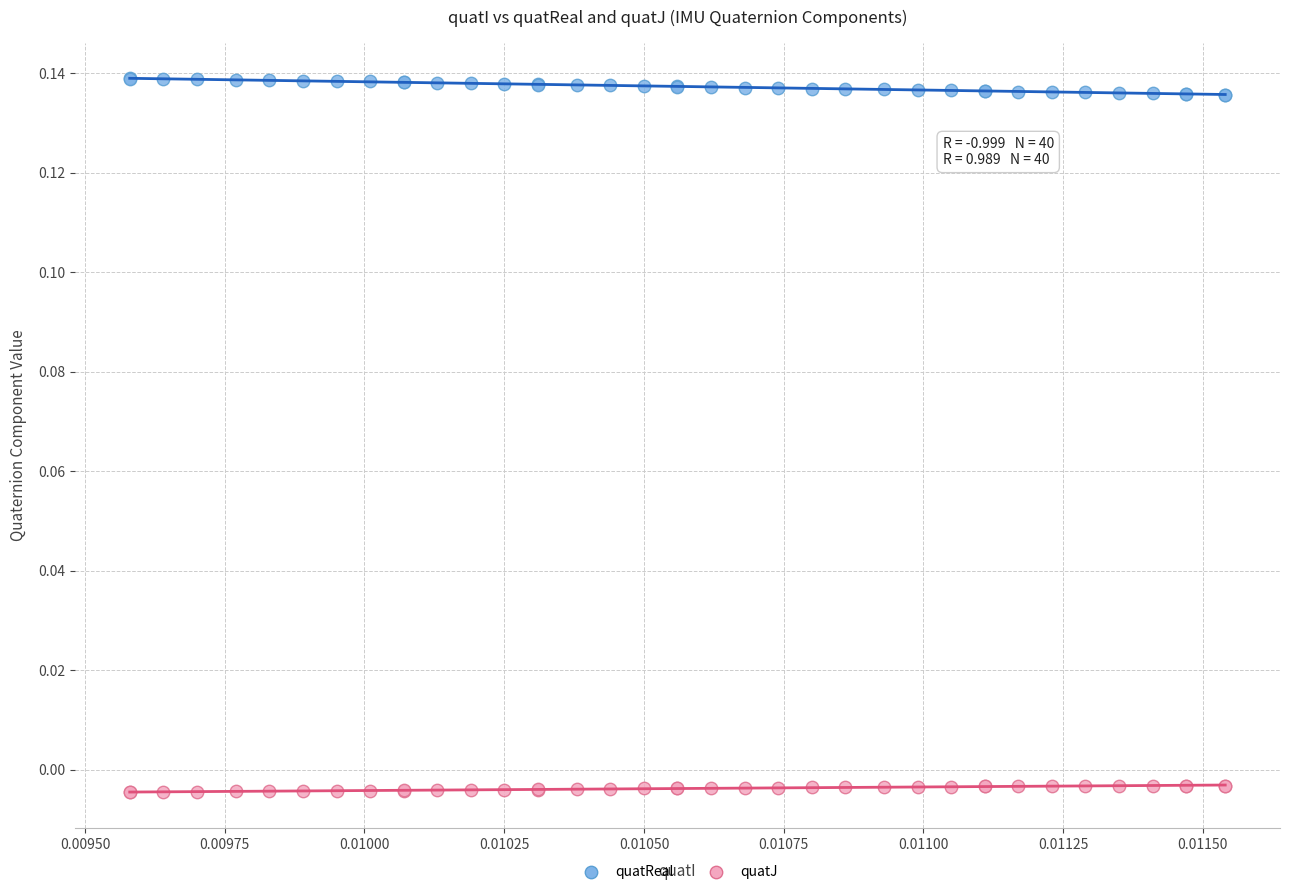

What are all the series names shown in the legend?

quatReal, quatJ